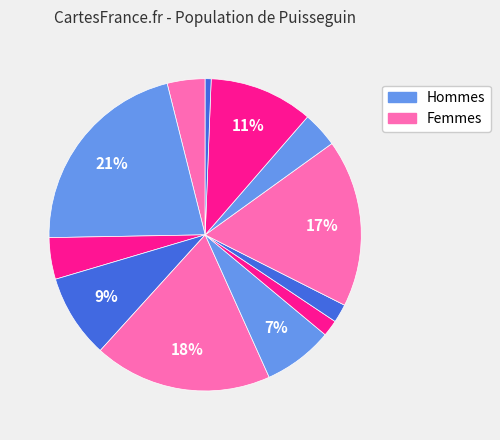

How many slices are in this pie chart?

12